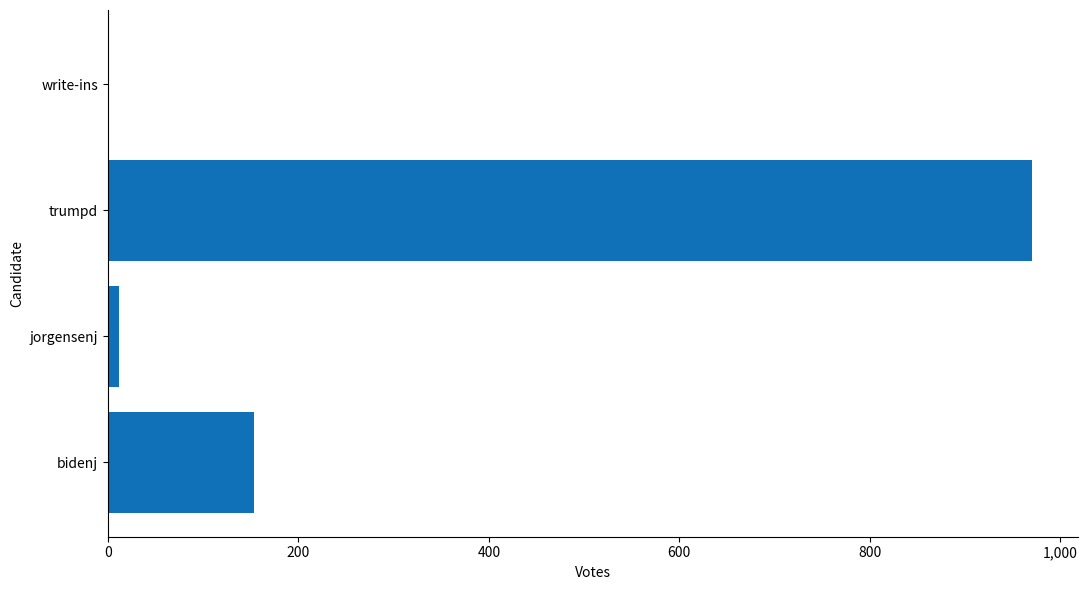

The chart shows a value of 441 at trumpd. True or false?

False